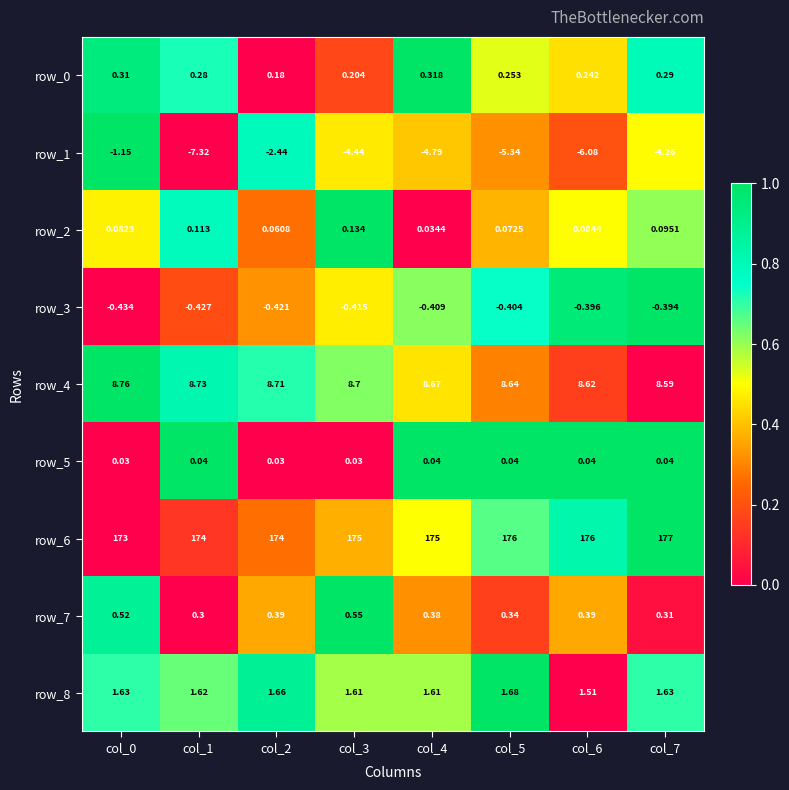

Count the number of data series in this chart.

9